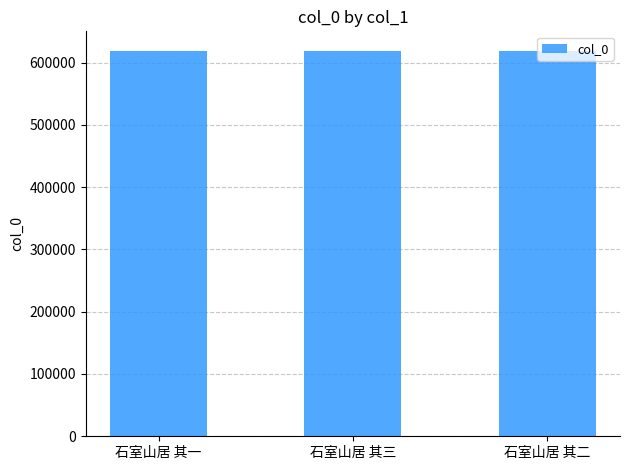

What is the smallest value displayed?

619229